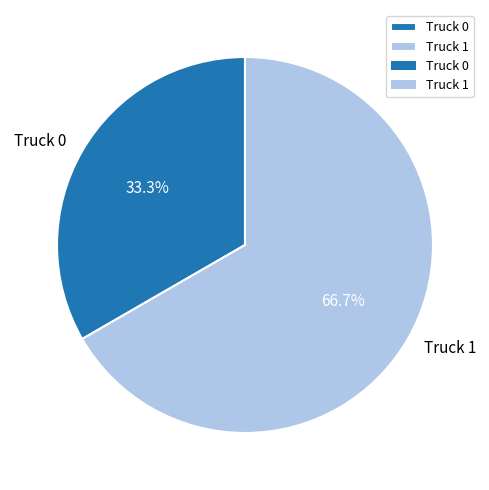

The Truck 0 slice represents 33% of the pie. True or false?

True